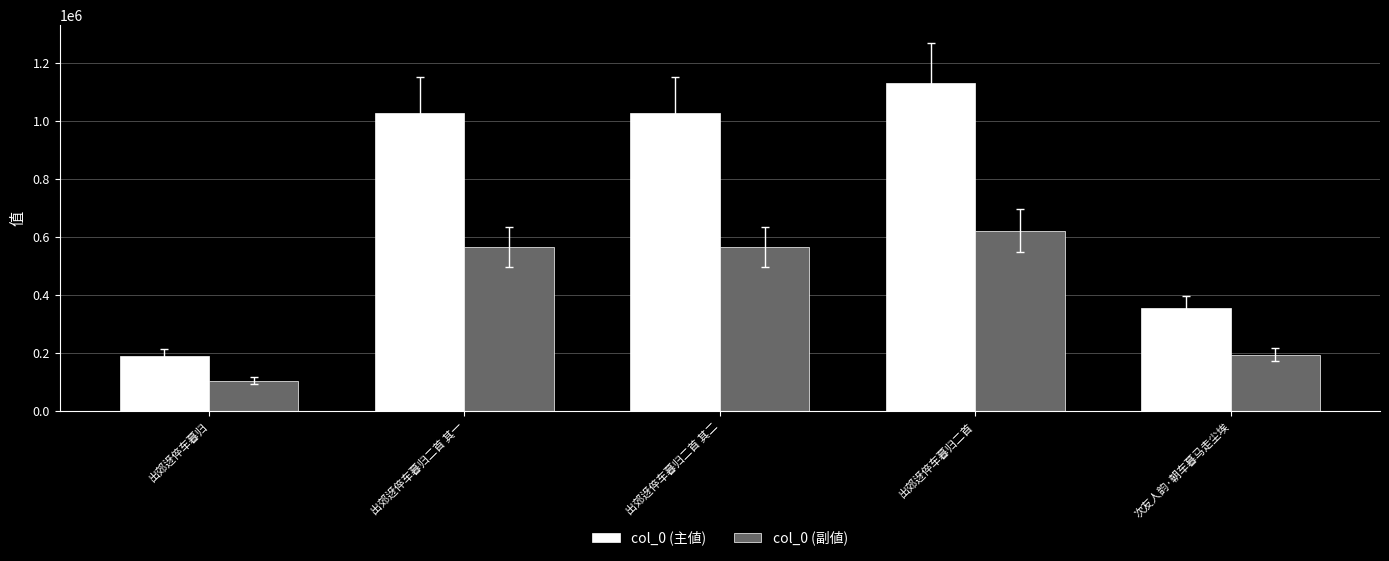

Between 出郊迓倅车暮归二首 其一 and 出郊迓倅车暮归二首, which series saw the biggest shift?

col_0 (主値)